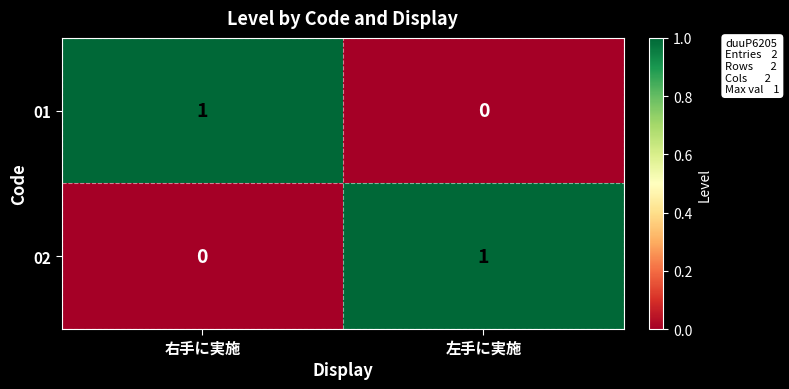

At 右手に実施, list the series in order from smallest to largest.

02, 01